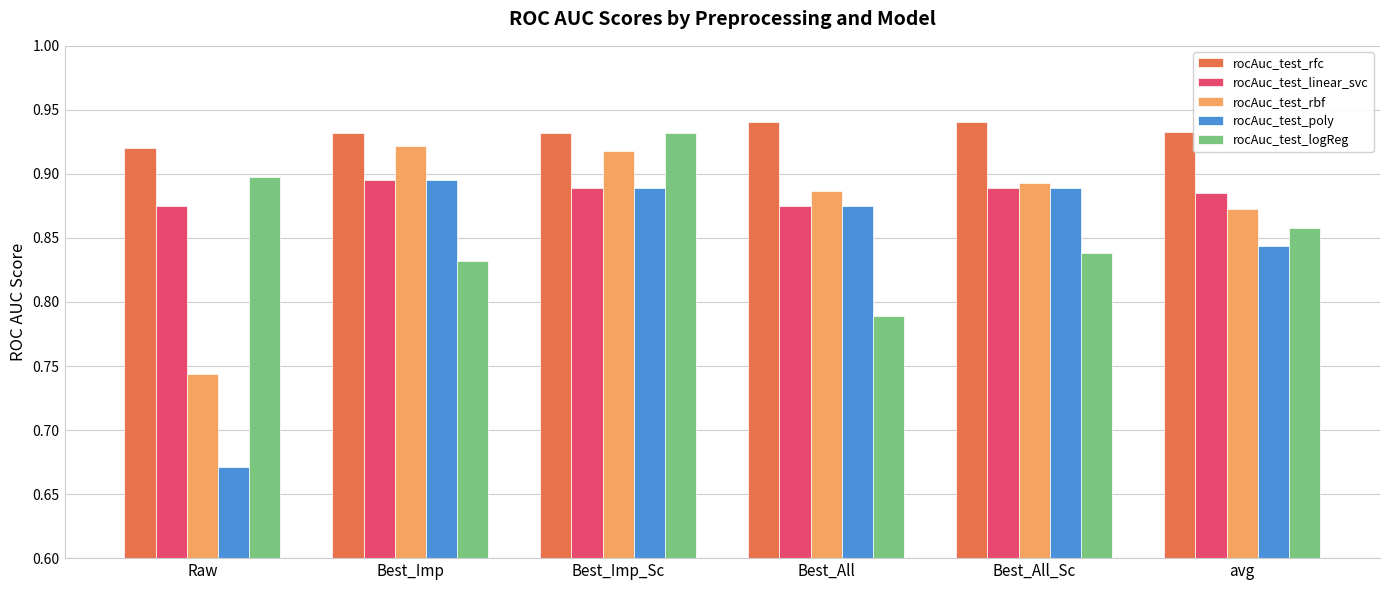

What position from the left is Raw?

1